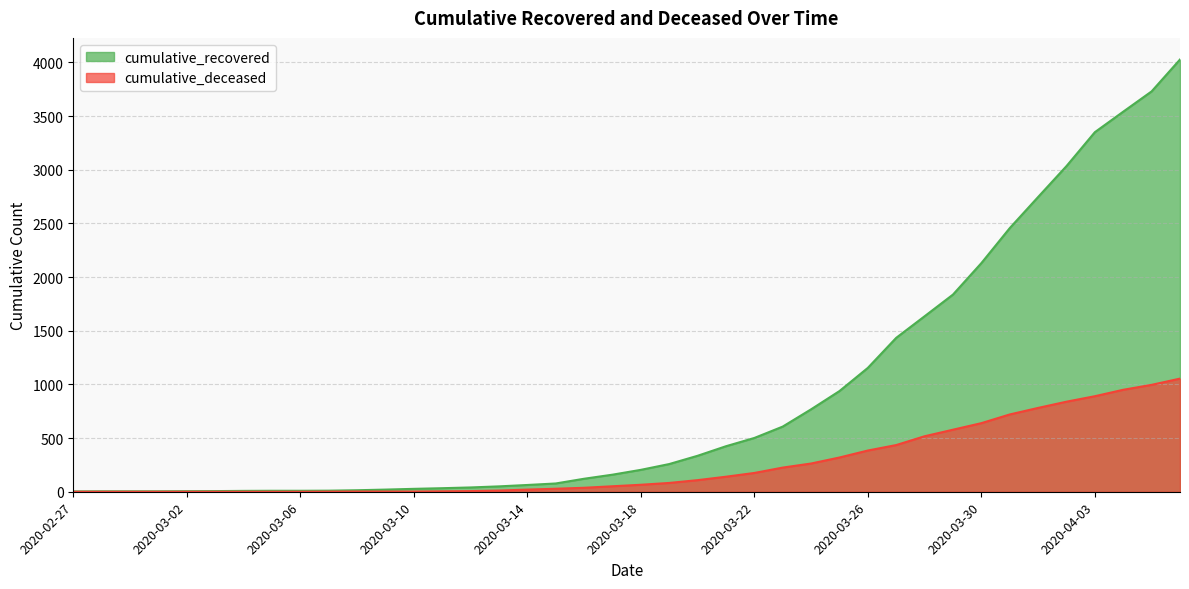

True or false: cumulative_deceased and cumulative_recovered cross at least once.

False